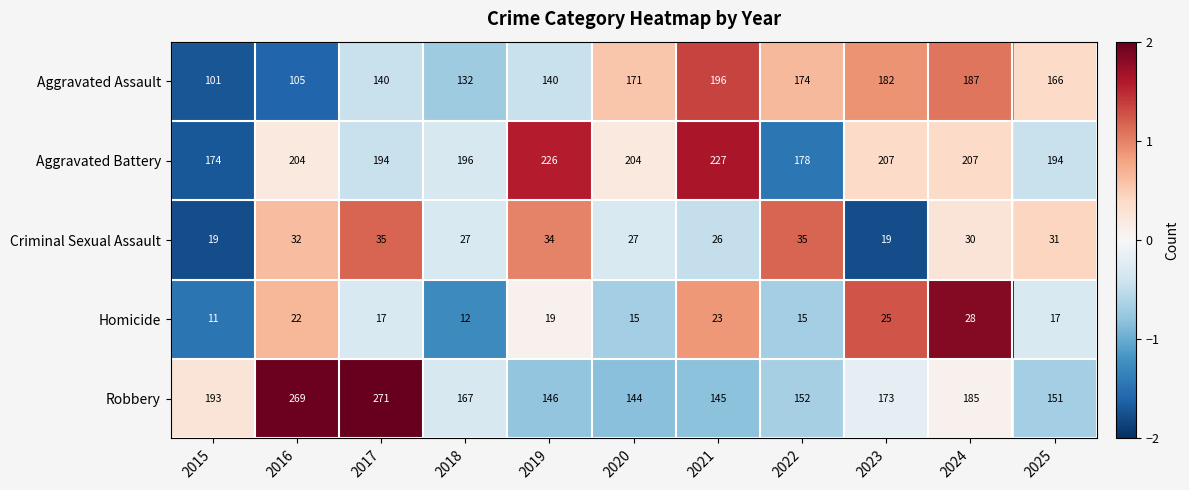

How many data points does each series have?

11